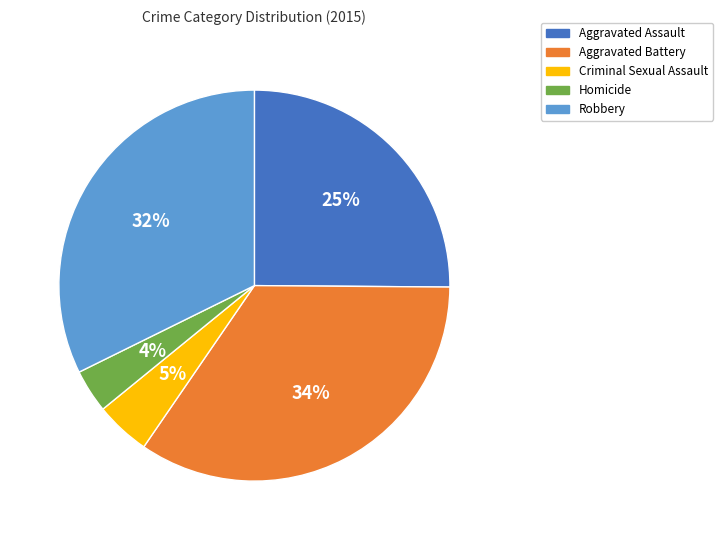

Is it true that Homicide is 4% of the pie?

True